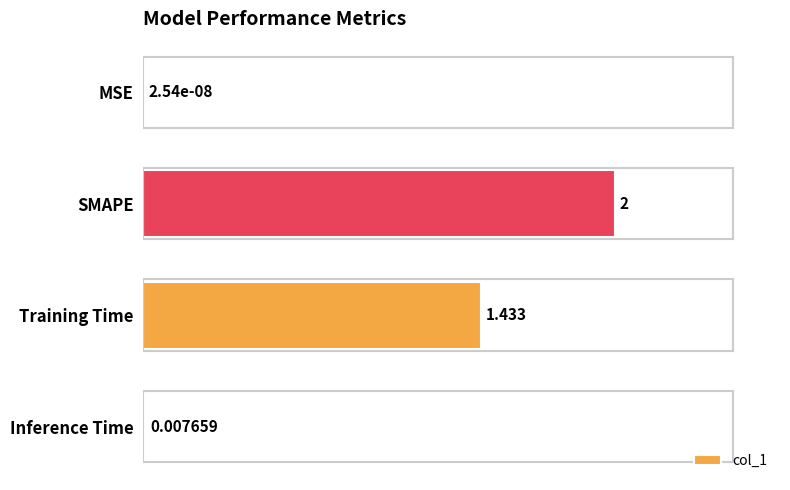

At which label is the value closest to 1?

Training Time